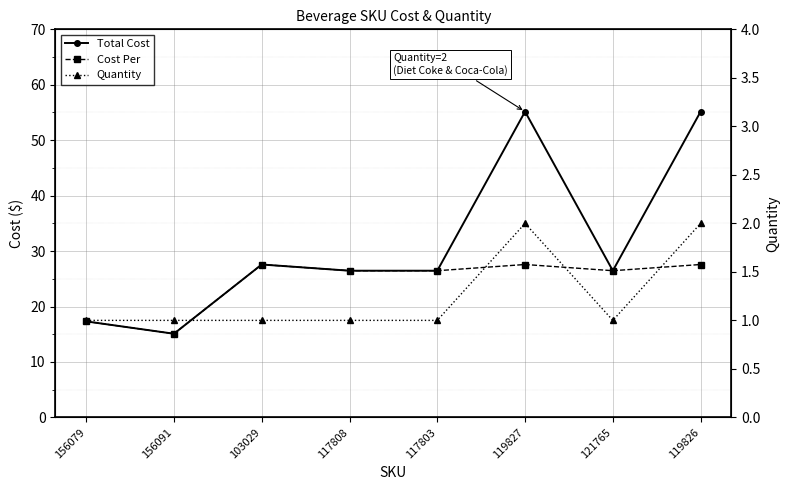

True or false: Cost Per and Total Cost cross at least once.

False